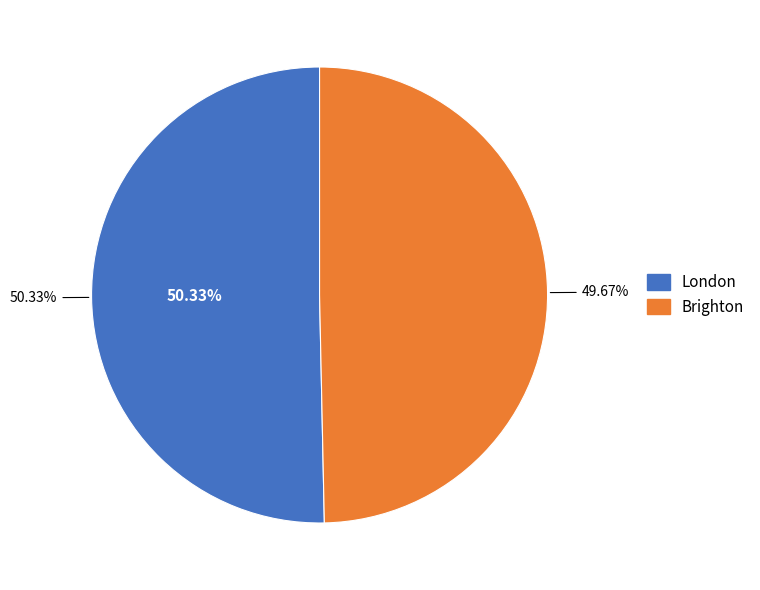

What is the ratio of the value at Brighton to the value at London?

1.0